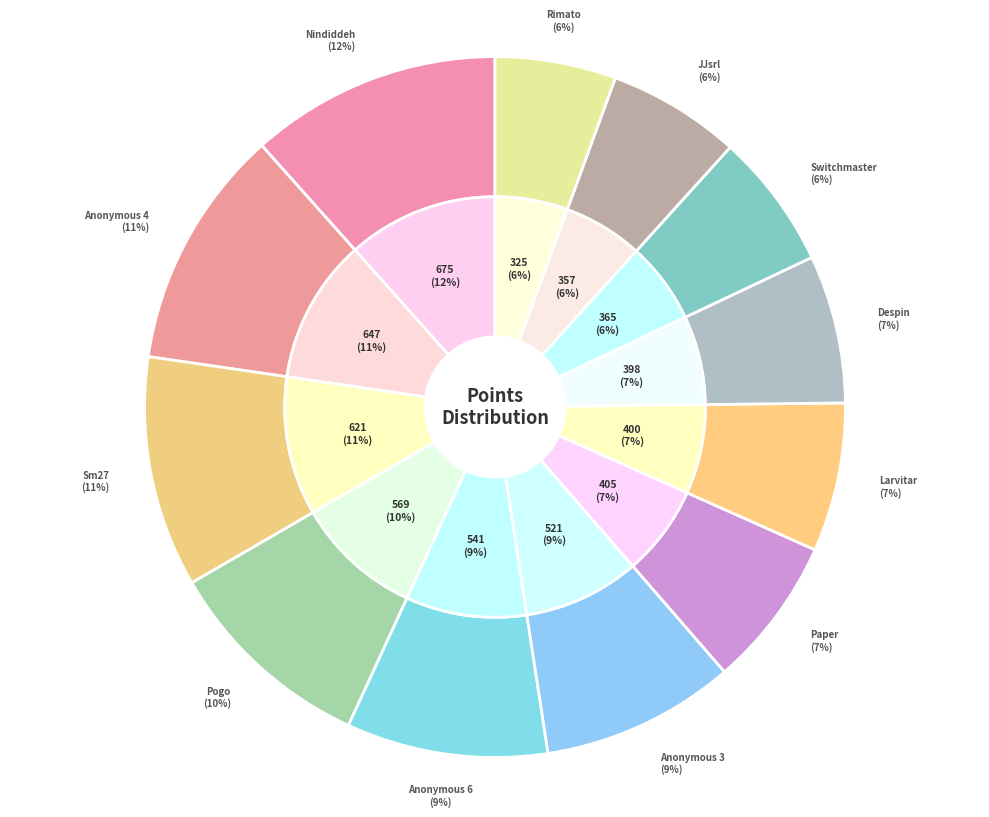

To the nearest percent, what is the difference between the largest and smallest slice percentages?

6%